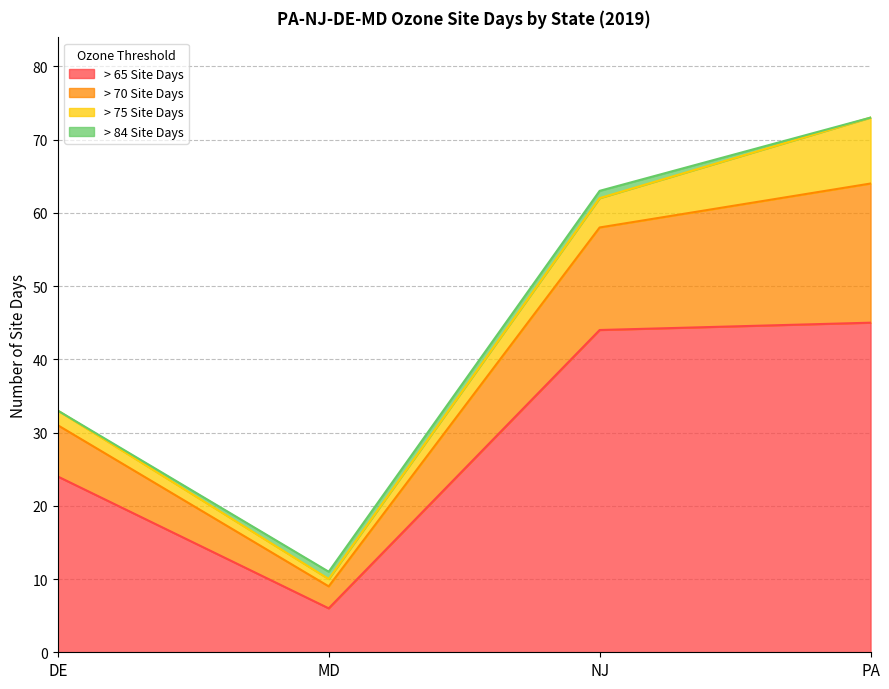

At which category is the sum across all series the highest?

PA